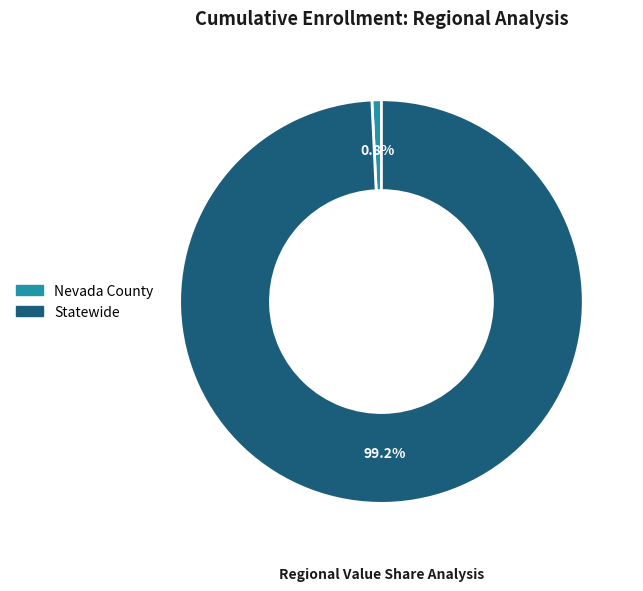

Between Statewide and Nevada County, which is larger?

Statewide